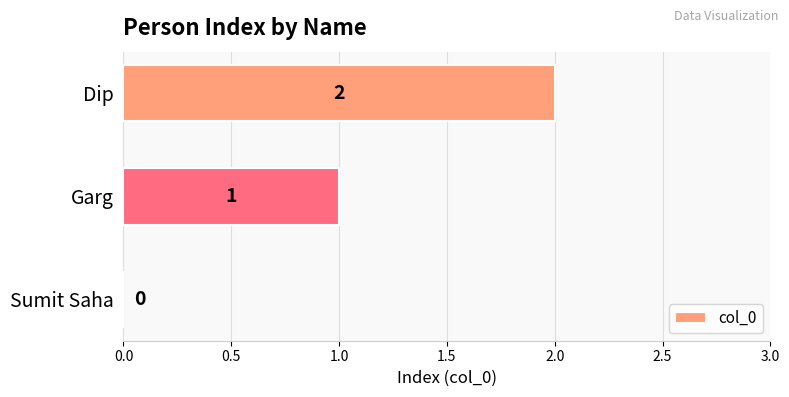

Are the bars grouped side by side (vs. stacked)?

No